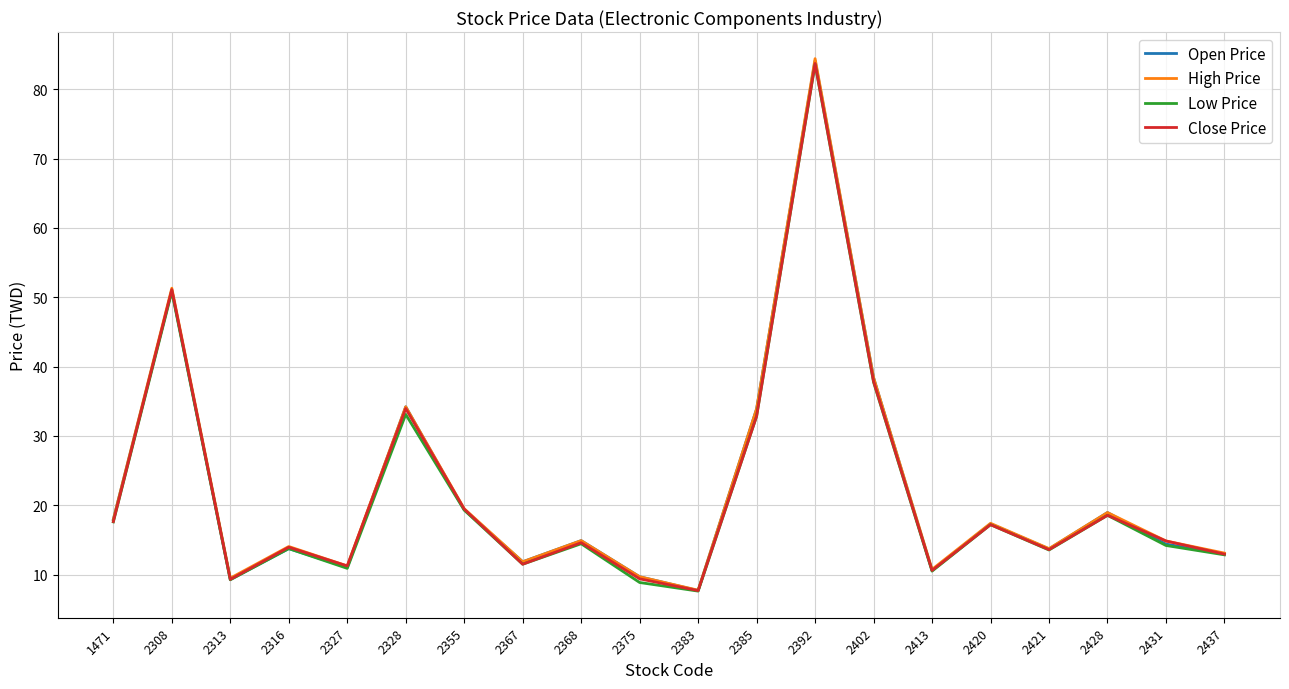

The value of High Price at 2327 is 11.2. True or false?

True